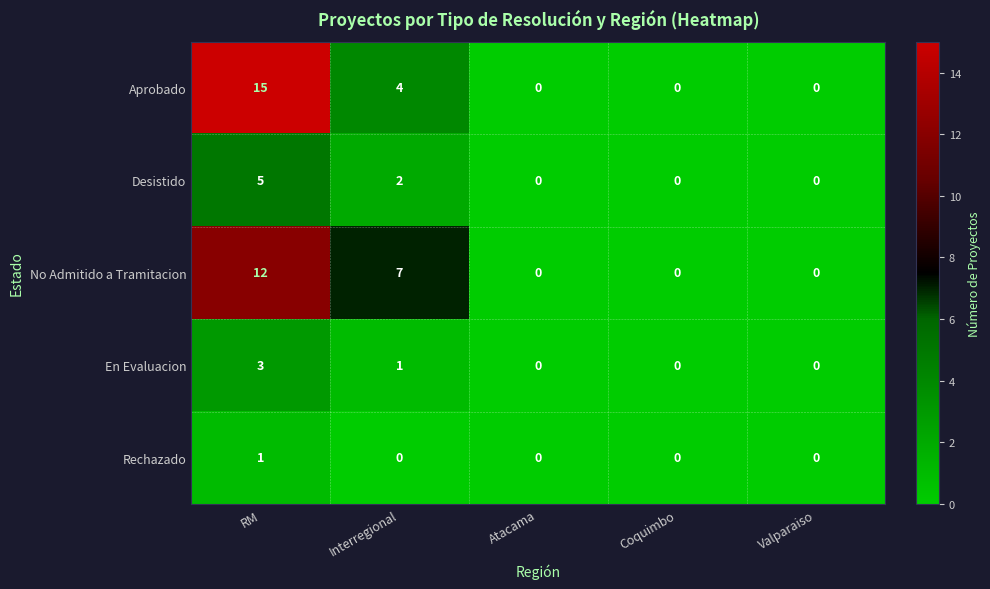

Reading left to right, what are all the values shown in this chart?

Aprobado: RM=15	Interregional=4	Atacama=0	Coquimbo=0	Valparaiso=0
Desistido: RM=5	Interregional=2	Atacama=0	Coquimbo=0	Valparaiso=0
No Admitido a Tramitacion: RM=12	Interregional=7	Atacama=0	Coquimbo=0	Valparaiso=0
En Evaluacion: RM=3	Interregional=1	Atacama=0	Coquimbo=0	Valparaiso=0
Rechazado: RM=1	Interregional=0	Atacama=0	Coquimbo=0	Valparaiso=0